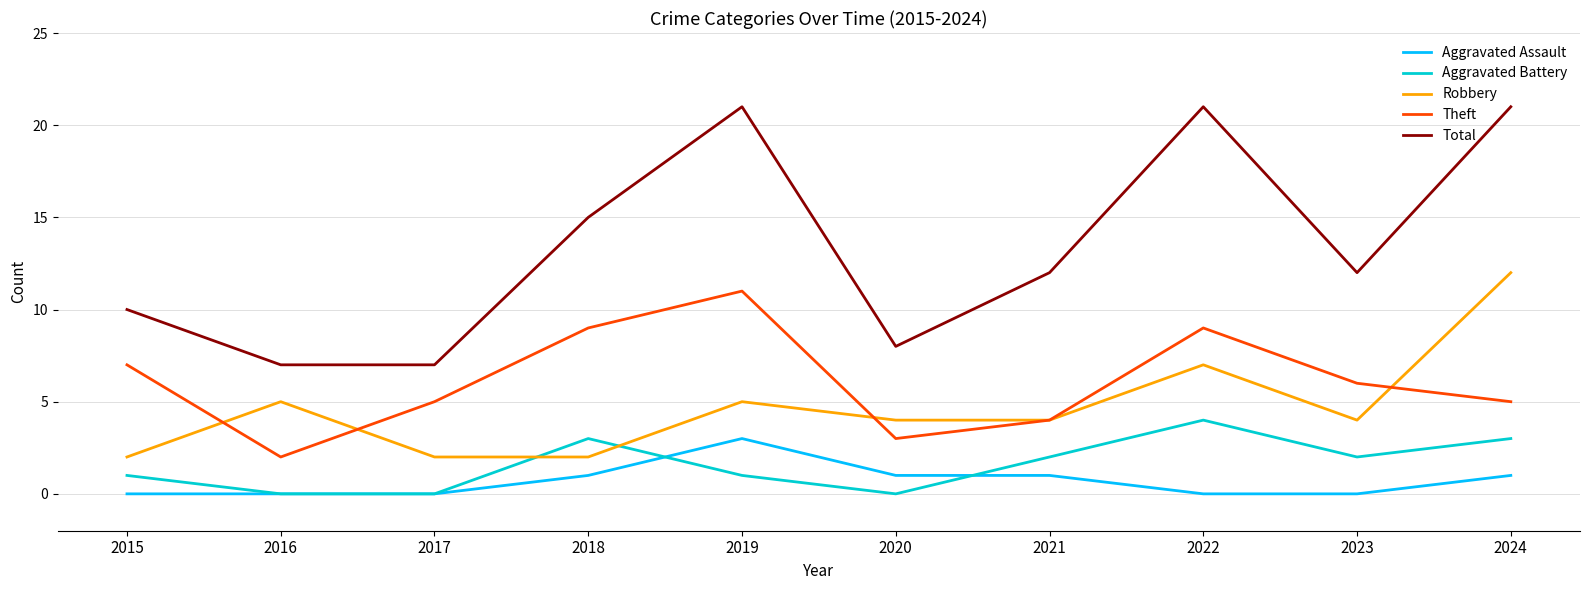

Reading right to left, extract all data points from this chart.

Aggravated Assault: 2024=1	2023=0	2022=0	2021=1	2020=1	2019=3	2018=1	2017=0	2016=0	2015=0
Aggravated Battery: 2024=3	2023=2	2022=4	2021=2	2020=0	2019=1	2018=3	2017=0	2016=0	2015=1
Robbery: 2024=12	2023=4	2022=7	2021=4	2020=4	2019=5	2018=2	2017=2	2016=5	2015=2
Theft: 2024=5	2023=6	2022=9	2021=4	2020=3	2019=11	2018=9	2017=5	2016=2	2015=7
Total: 2024=21	2023=12	2022=21	2021=12	2020=8	2019=21	2018=15	2017=7	2016=7	2015=10